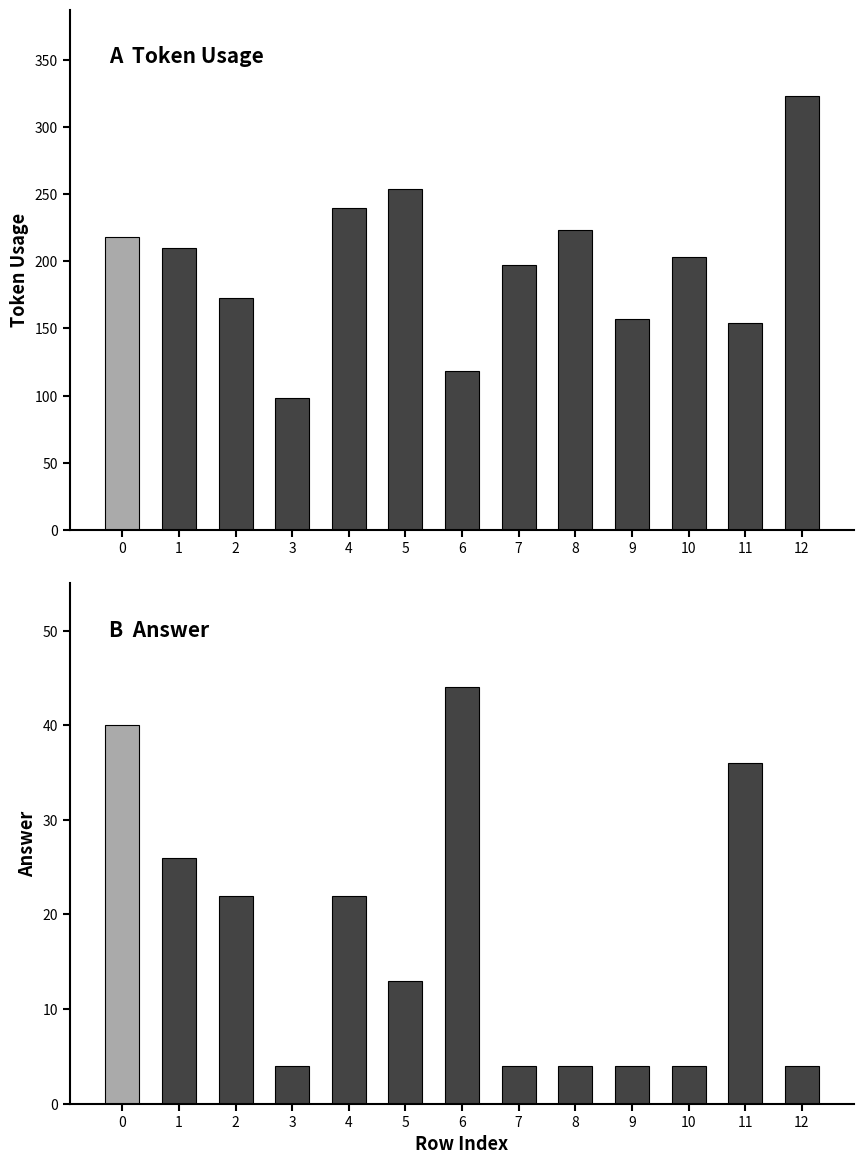

True or false: answer has a value of 6 at 12.

False